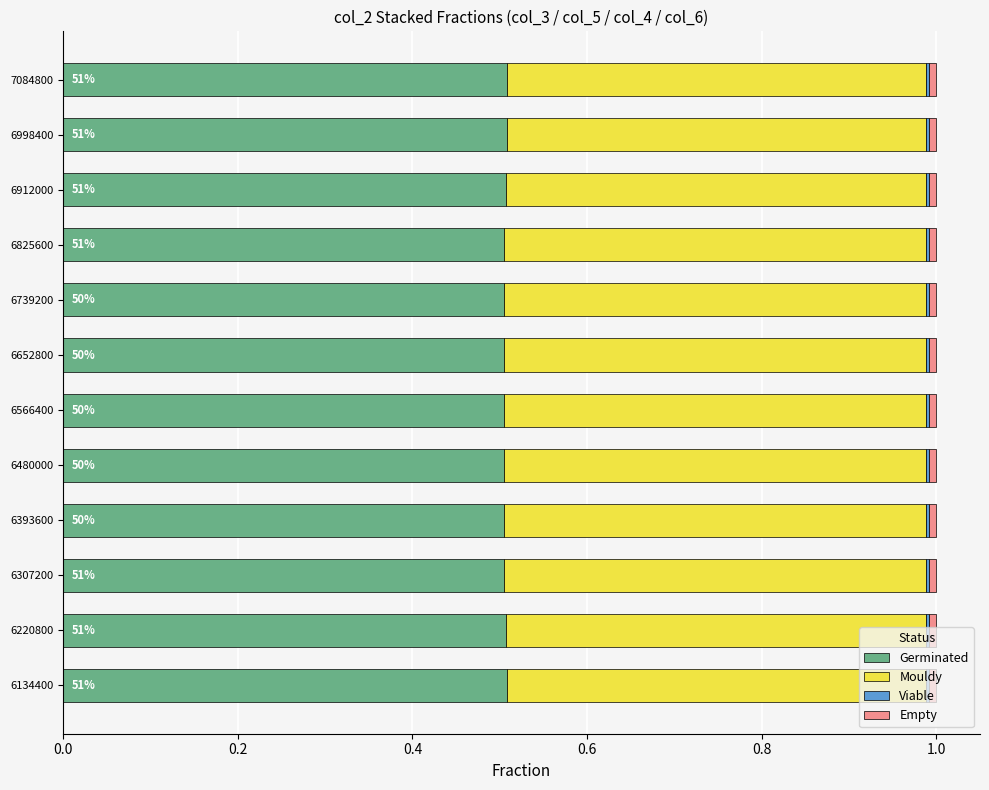

How many series are shown in this chart?

4